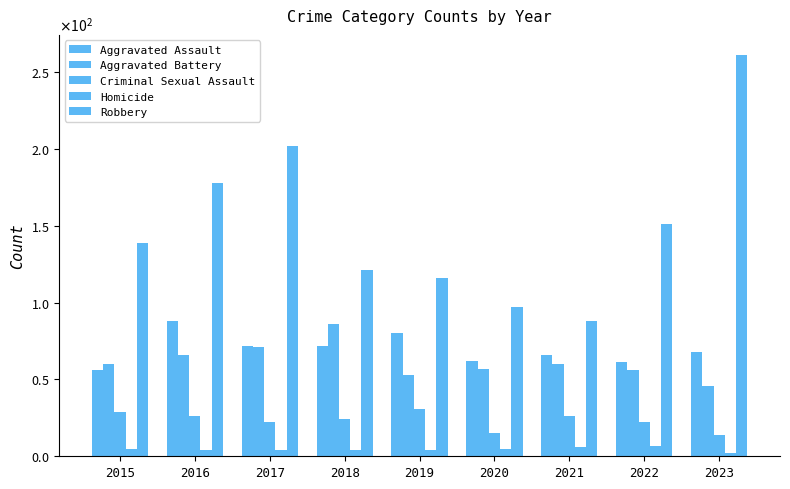

Are the bars horizontal?

No